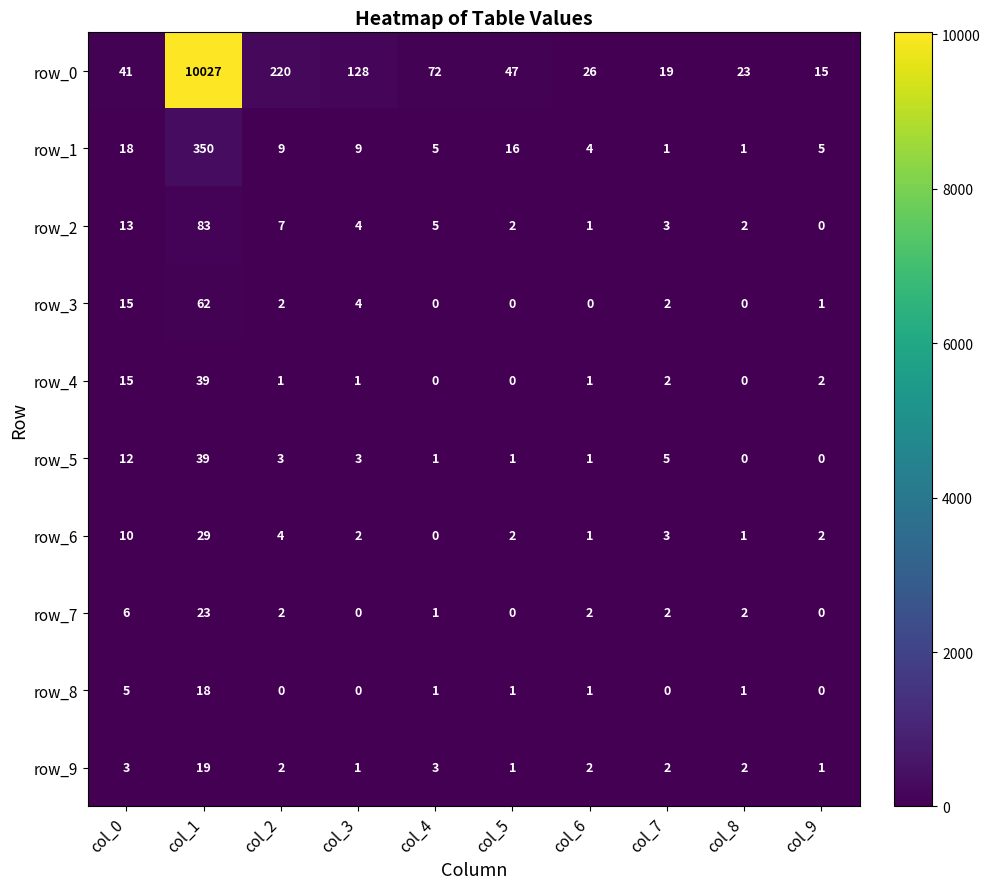

What is the average value of the row_6 series?

5